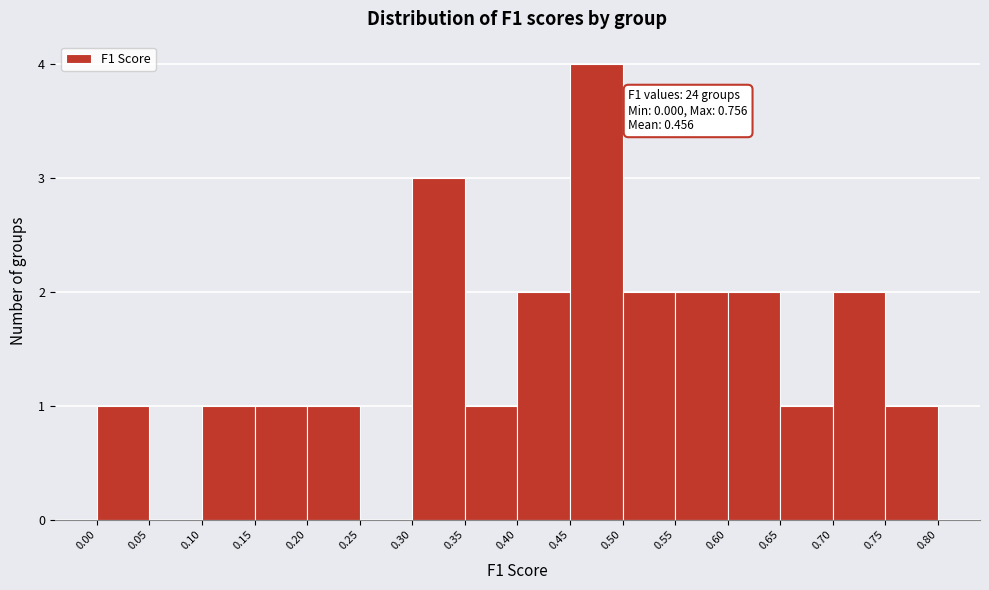

Over which range of the x-axis is the bar tallest?

0.45 to 0.50